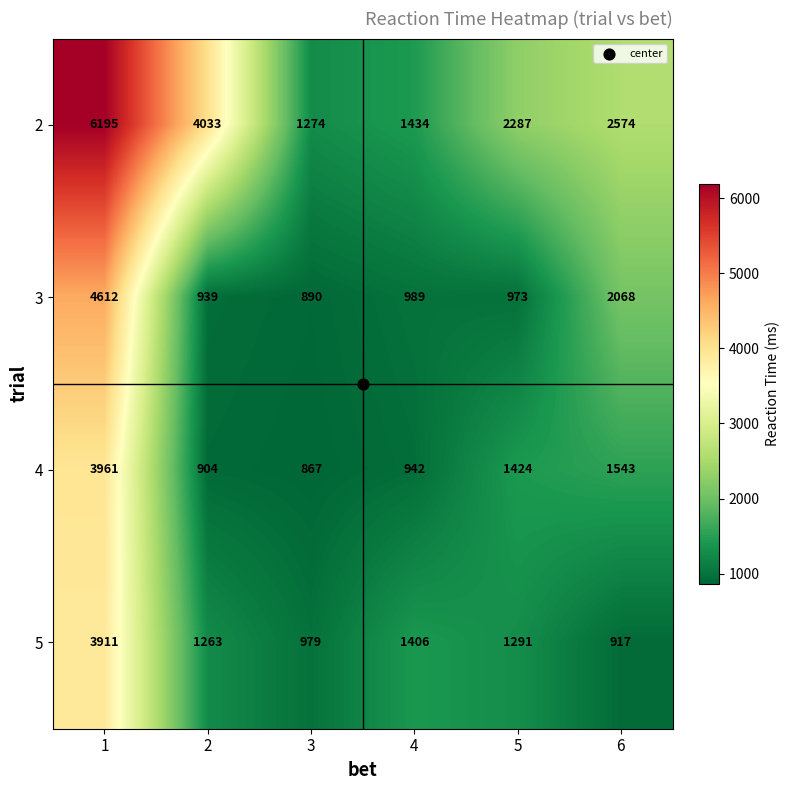

At how many categories does at least one series exceed 6142?

1